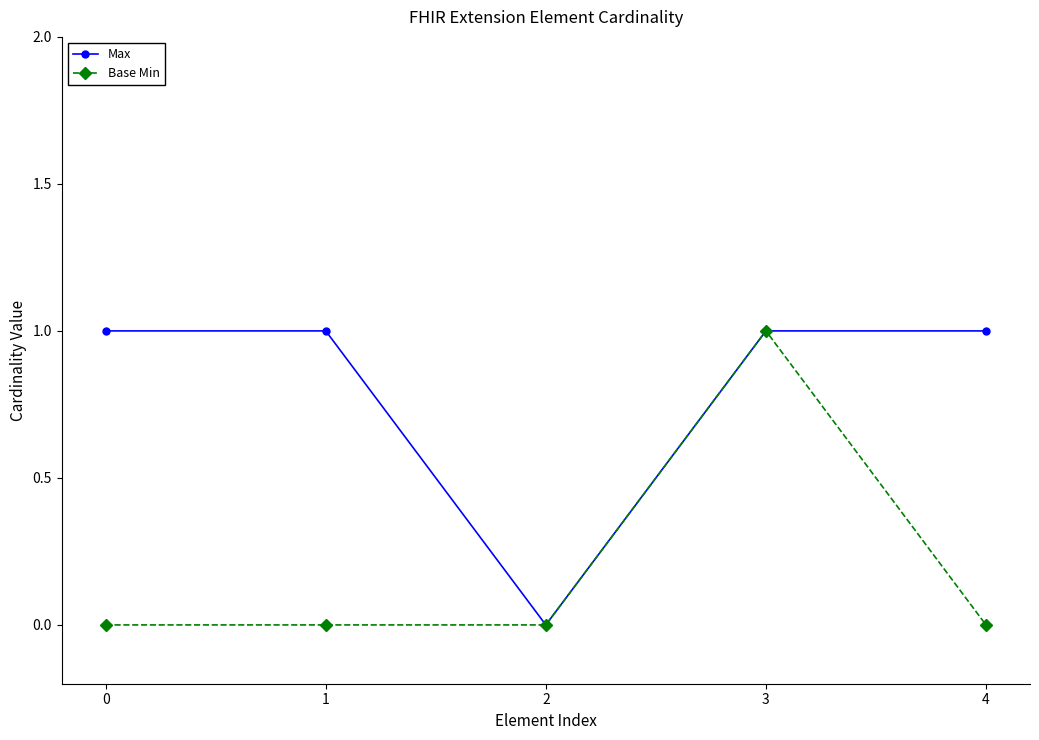

Reading left to right, transcribe all the data shown in this chart.

Max: 0=1	1=1	2=0	3=1	4=1
Base Min: 0=0	1=0	2=0	3=1	4=0